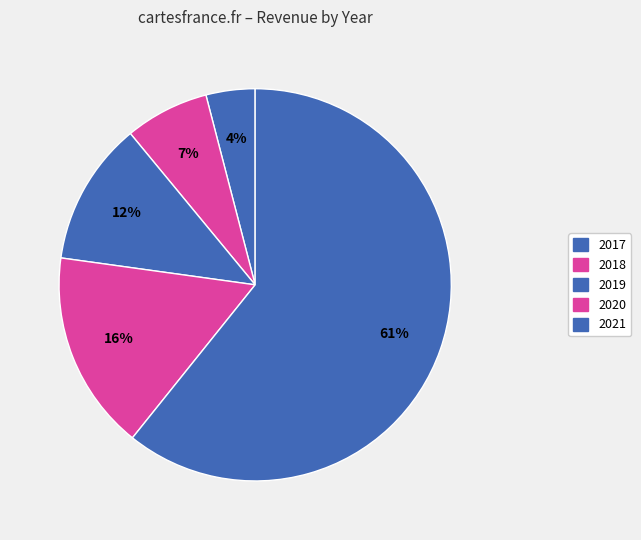

To the nearest percent, what is the combined percentage of 2017 and 2019?

16%